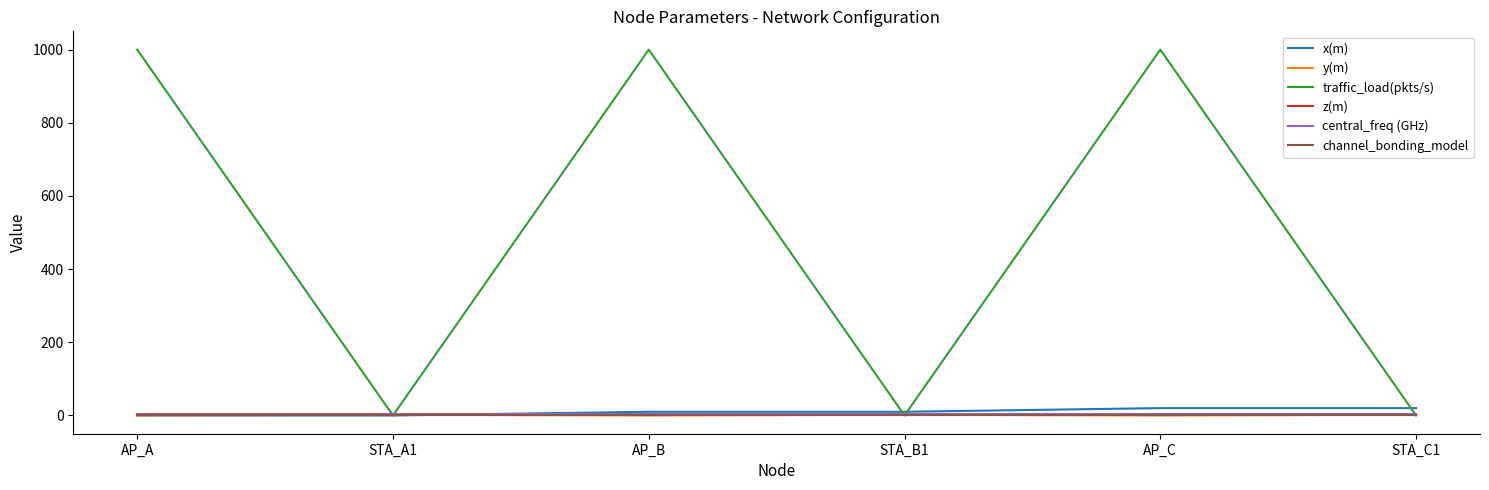

Is it true that channel_bonding_model equals 0 at STA_A1?

True